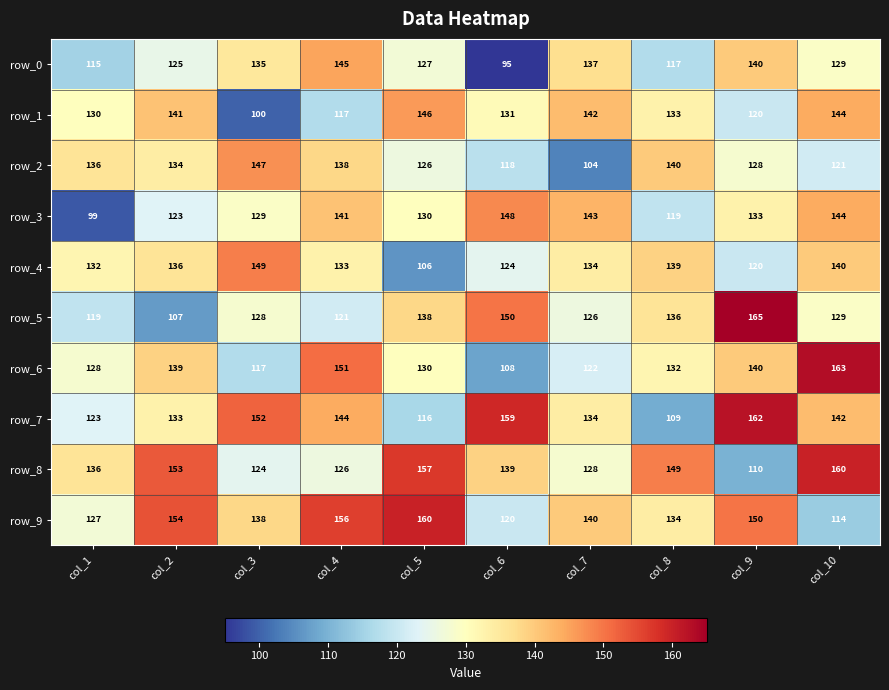

At which label is row_2 closest to 125?

col_5